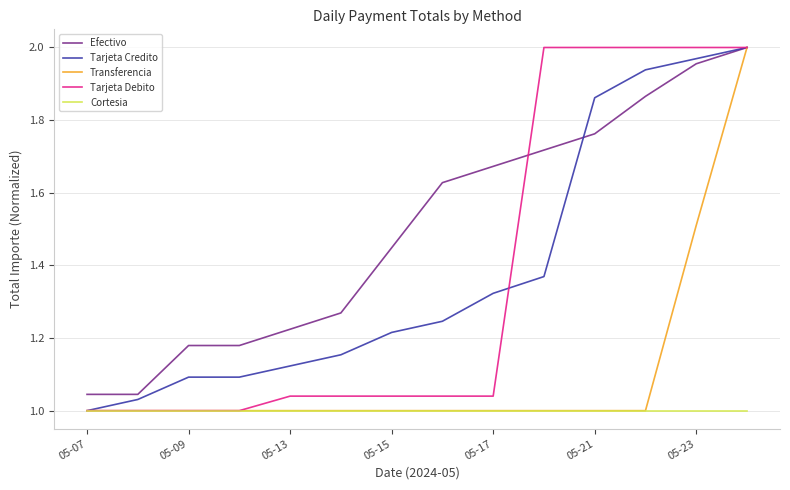

Which series has the largest total across all categories?

Efectivo